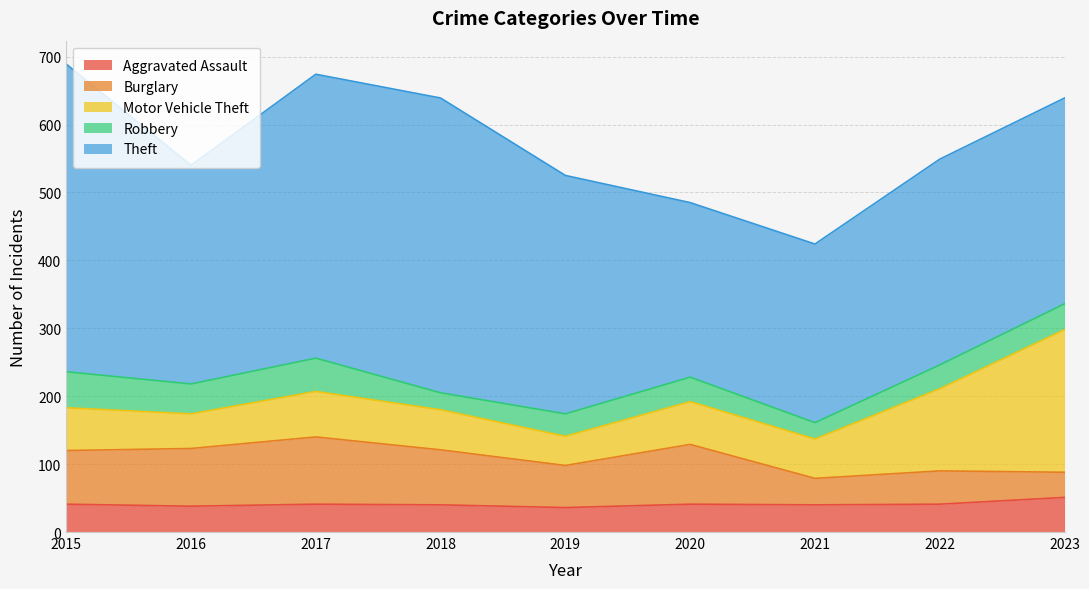

Which category has the lowest value in the Theft series?

2020